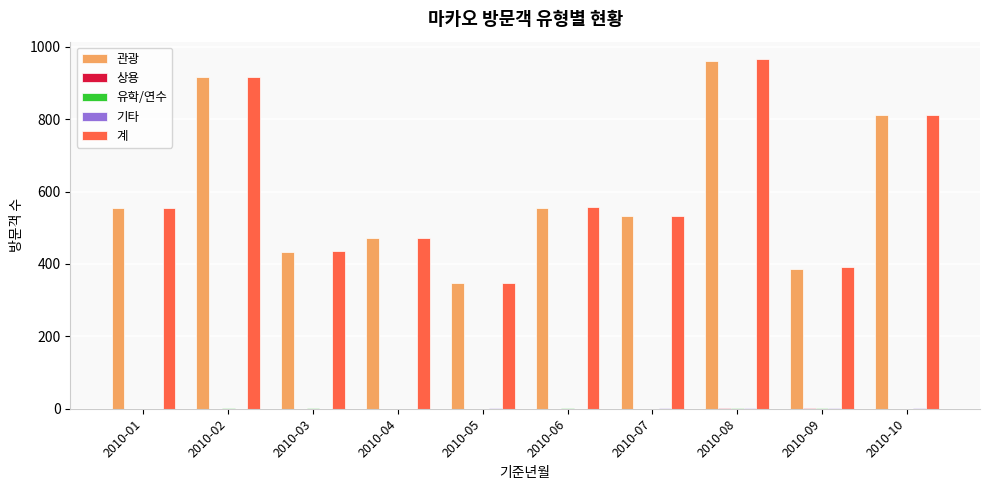

Which series changed the most between 2010-01 and 2010-05?

관광